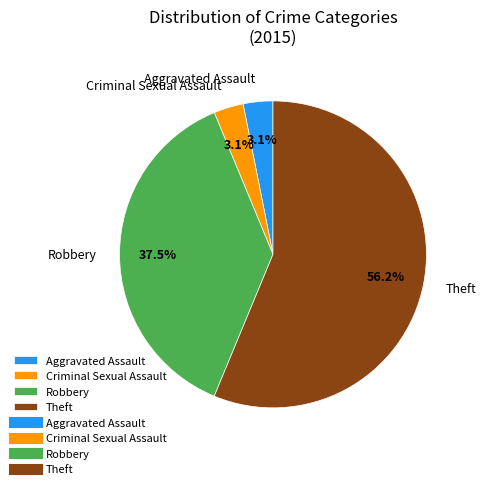

Count the number of slices in the pie.

4